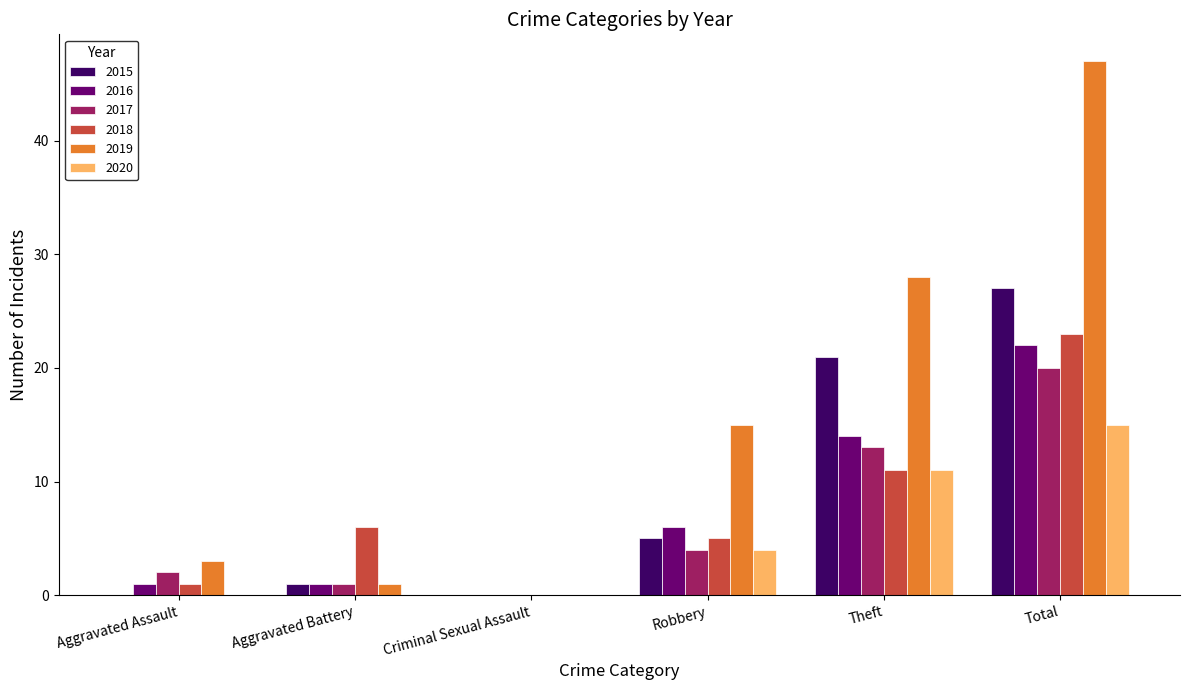

What is the total value across all series at Aggravated Battery?

10